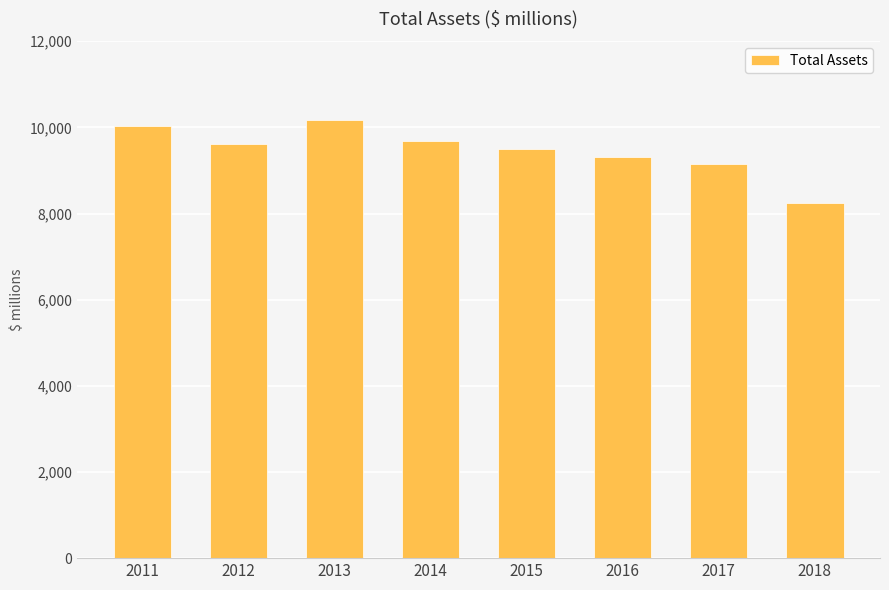

What is the value of the 3rd bar from the left?

10172